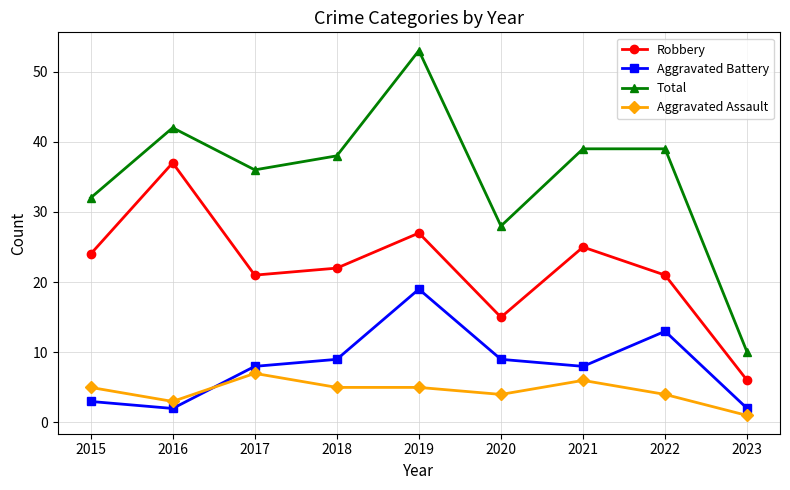

Rank the series at 2020 from lowest to highest value.

Aggravated Assault, Aggravated Battery, Robbery, Total